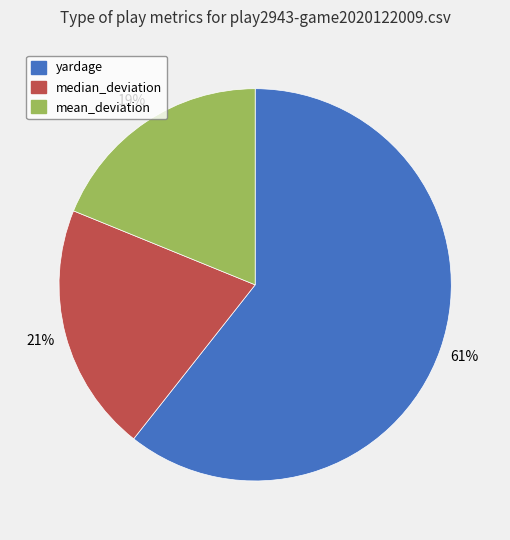

Rank the categories by value from lowest to highest.

mean_deviation, median_deviation, yardage